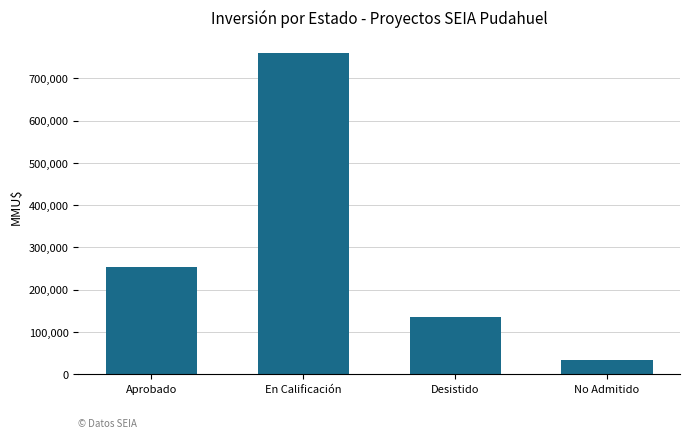

Is it true that the value at En Calificación is 1138277?

False